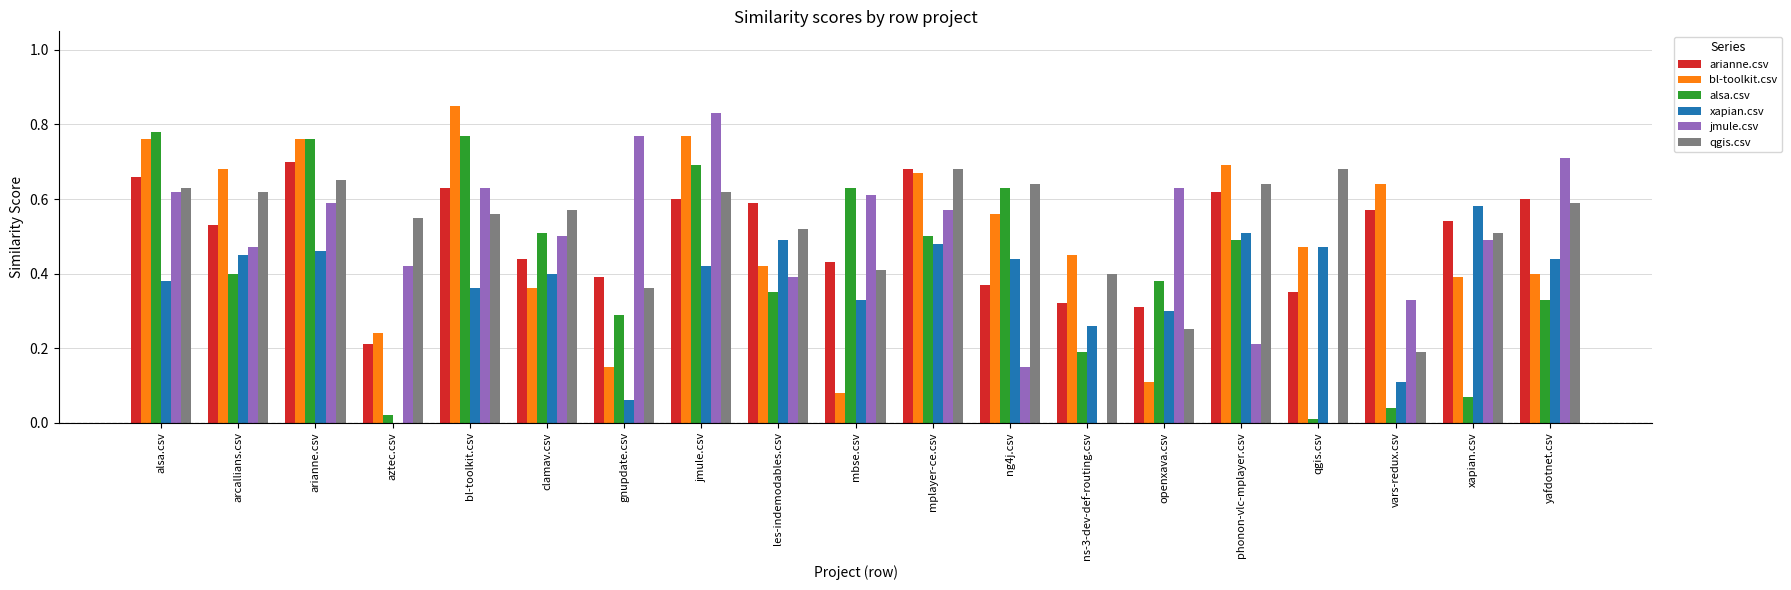

What is the sum of all xapian.csv values?

6.9